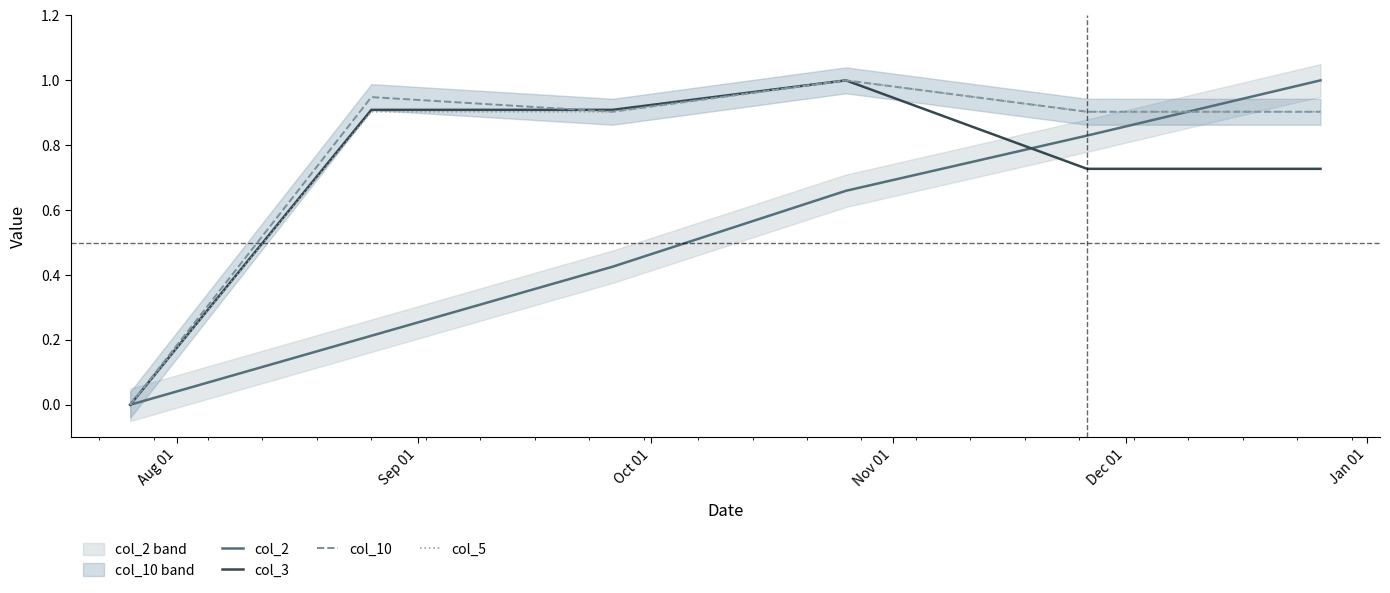

What is the value of the col_2 point at the 6th from the left?

1.0